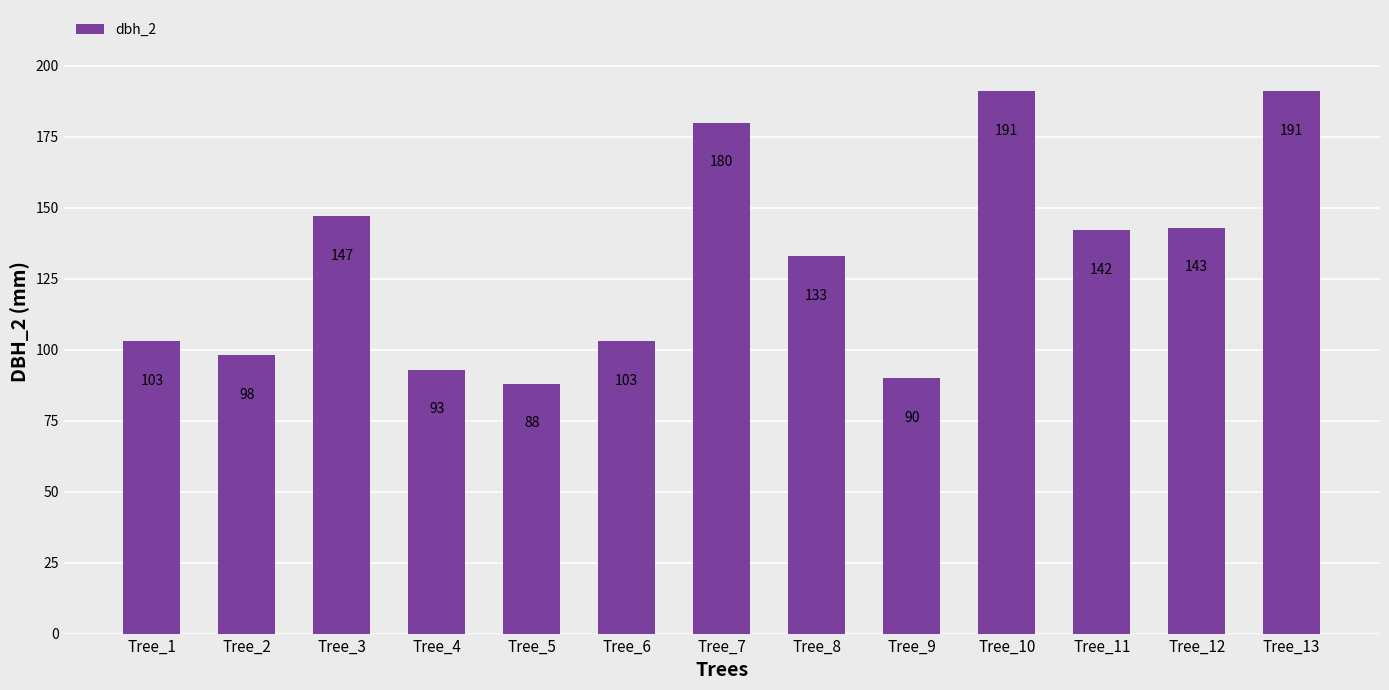

Reading left to right, extract all data points from this chart.

Tree_1=103	Tree_2=98	Tree_3=147	Tree_4=93	Tree_5=88	Tree_6=103	Tree_7=180	Tree_8=133	Tree_9=90	Tree_10=191	Tree_11=142	Tree_12=143	Tree_13=191